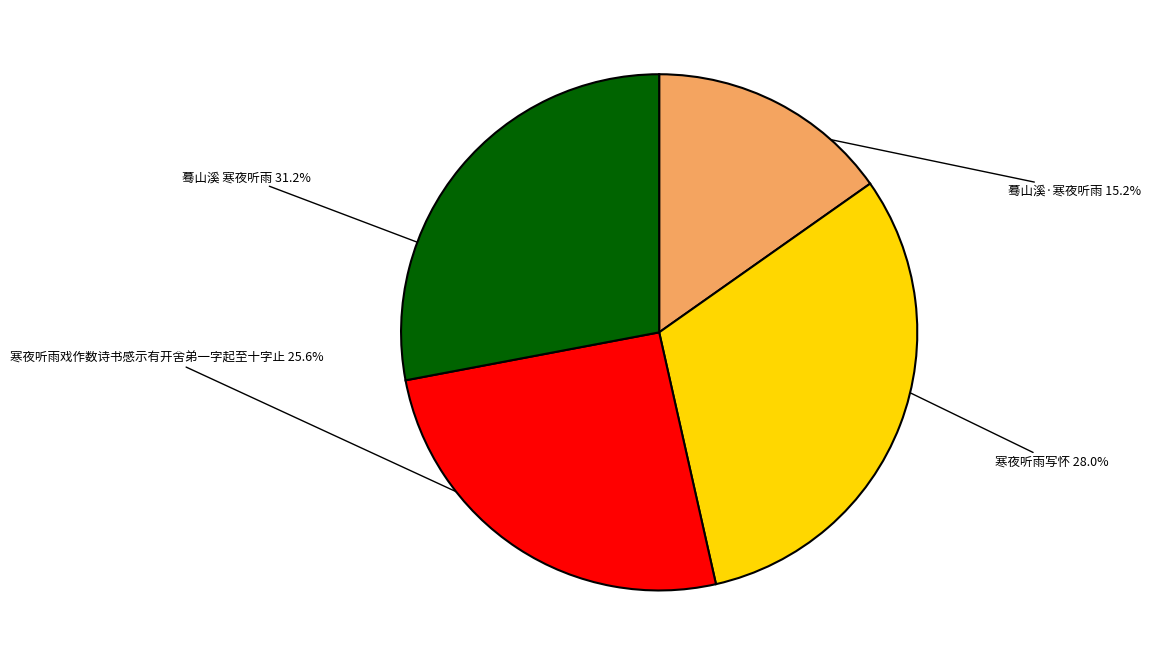

Which has a higher value, 蓦山溪·寒夜听雨 or 寒夜听雨戏作数诗书感示有开舍弟一字起至十字止?

寒夜听雨戏作数诗书感示有开舍弟一字起至十字止